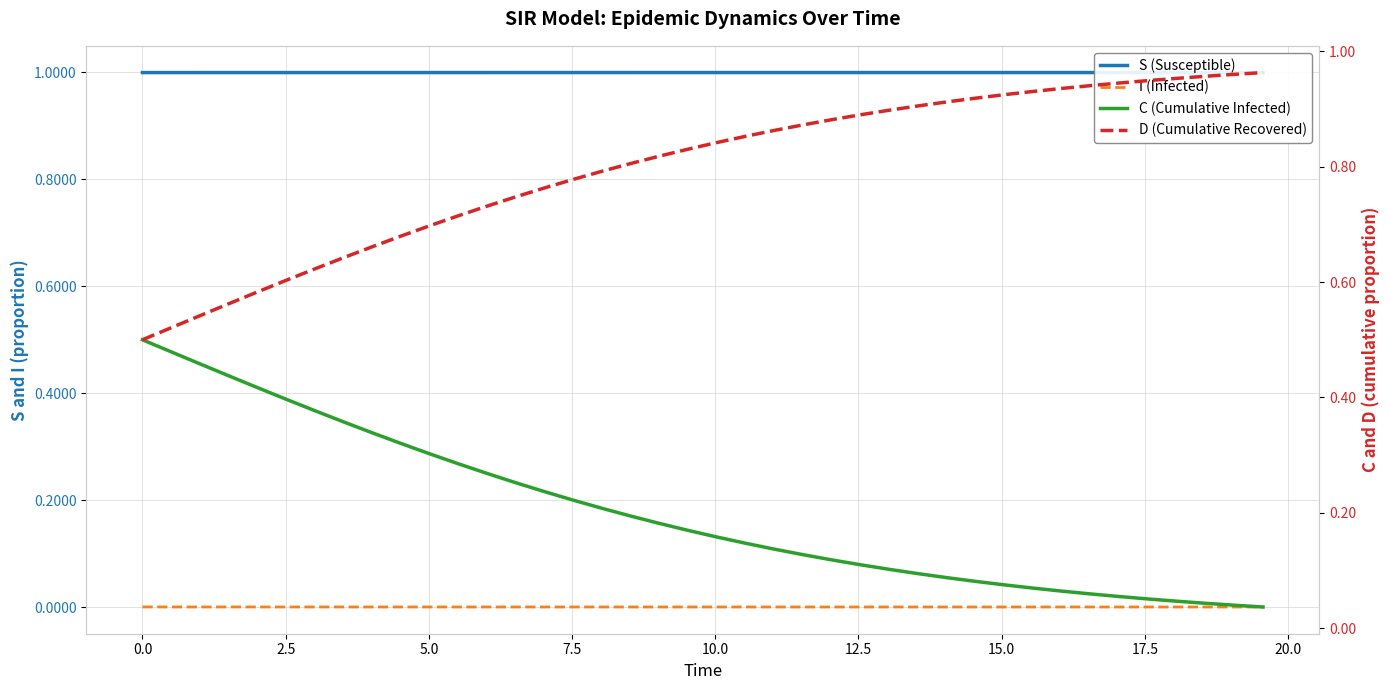

At which category is the sum across all series the highest?

2.5